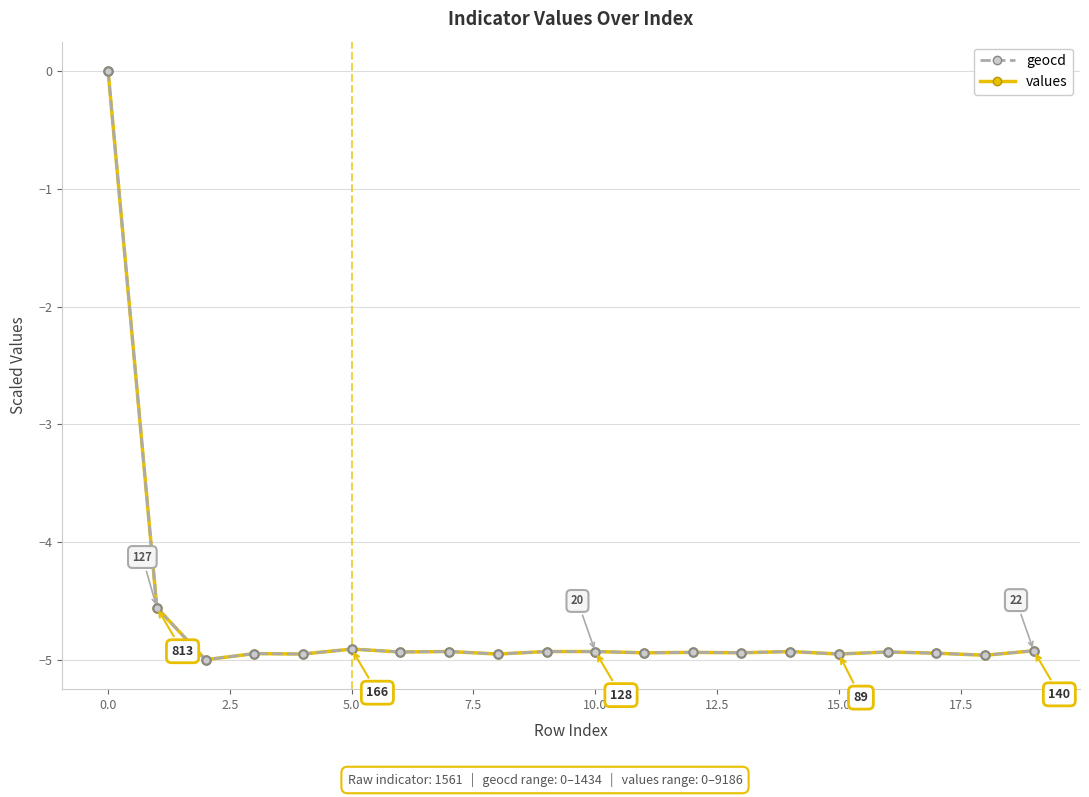

What is the value of the values point at the 6th from the left?

-4.9